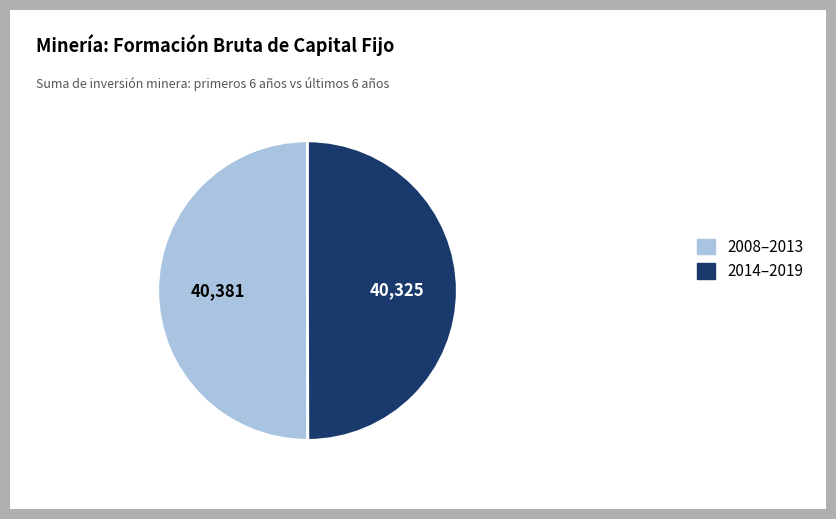

Is it true that 2014–2019 is 43% of the pie?

False